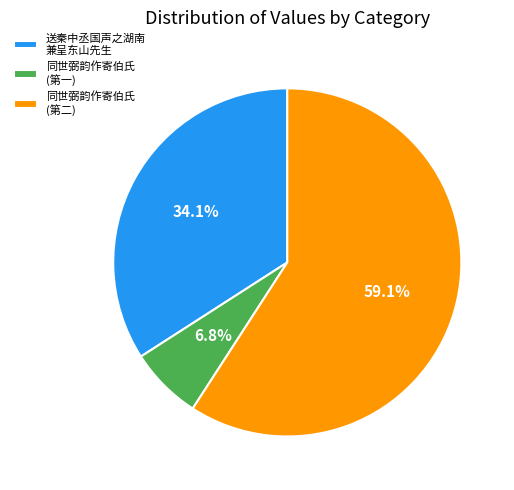

To the nearest percent, what is the average slice percentage?

33%